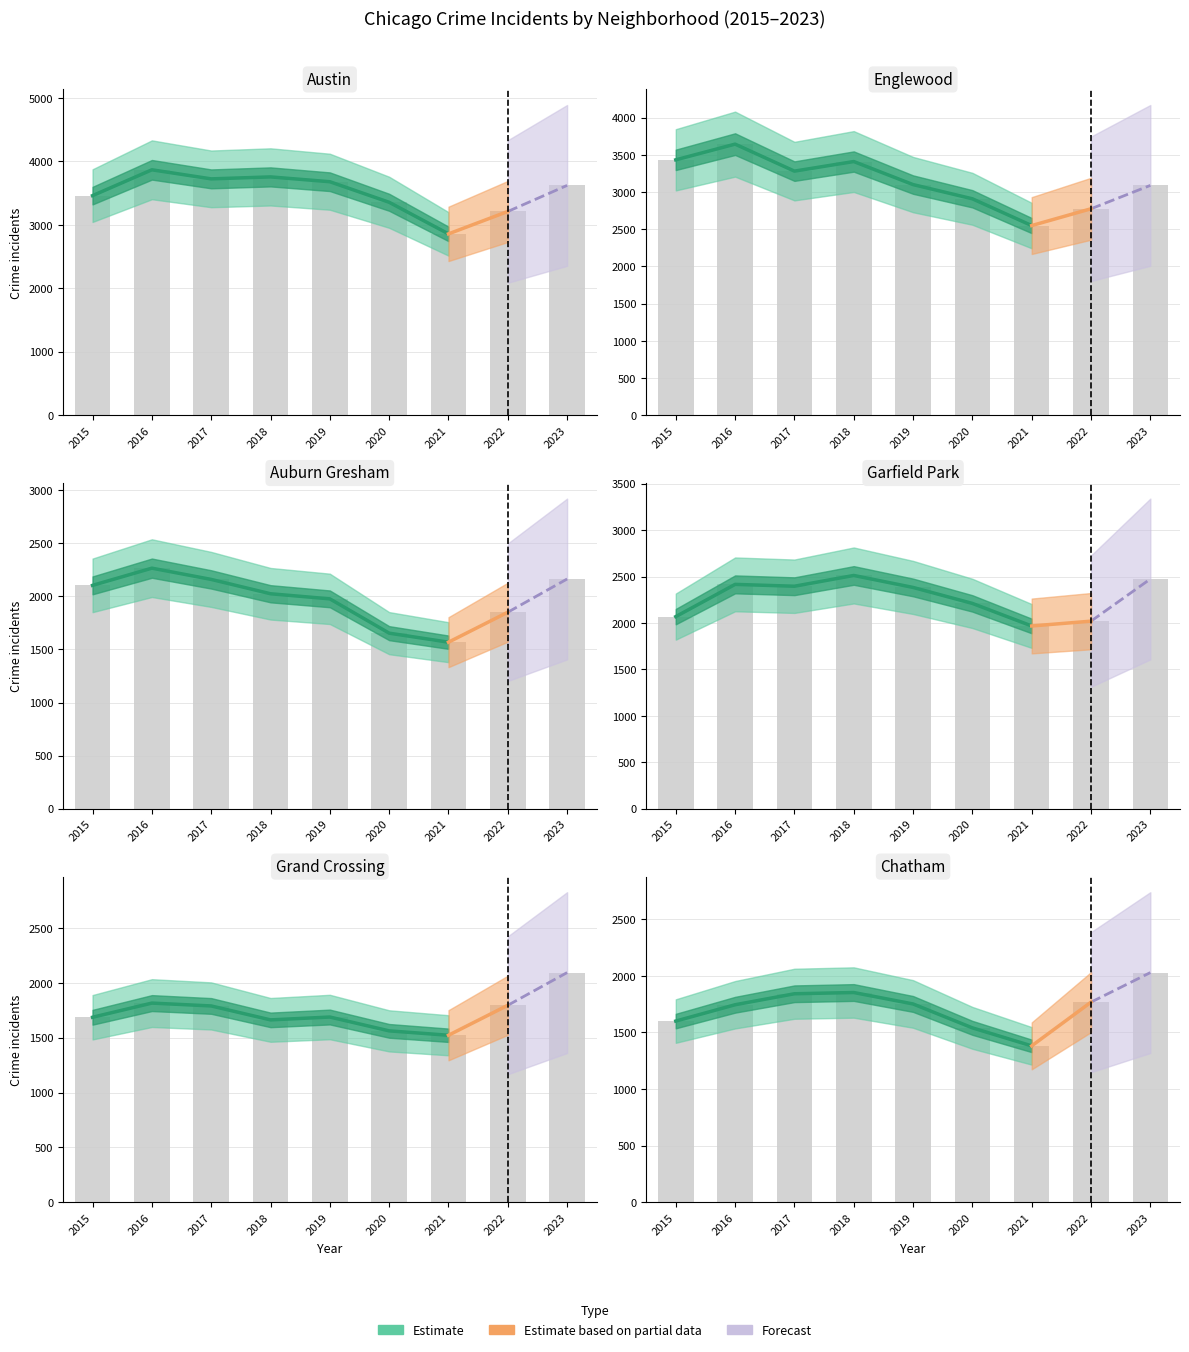

True or false: Chatham has a value of 1767 at 2022.

True